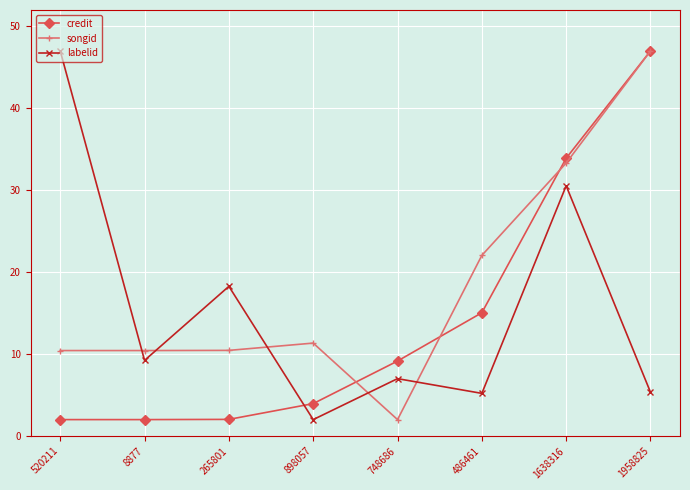

What is the value of the songid point at the 8th from the left?

47.0